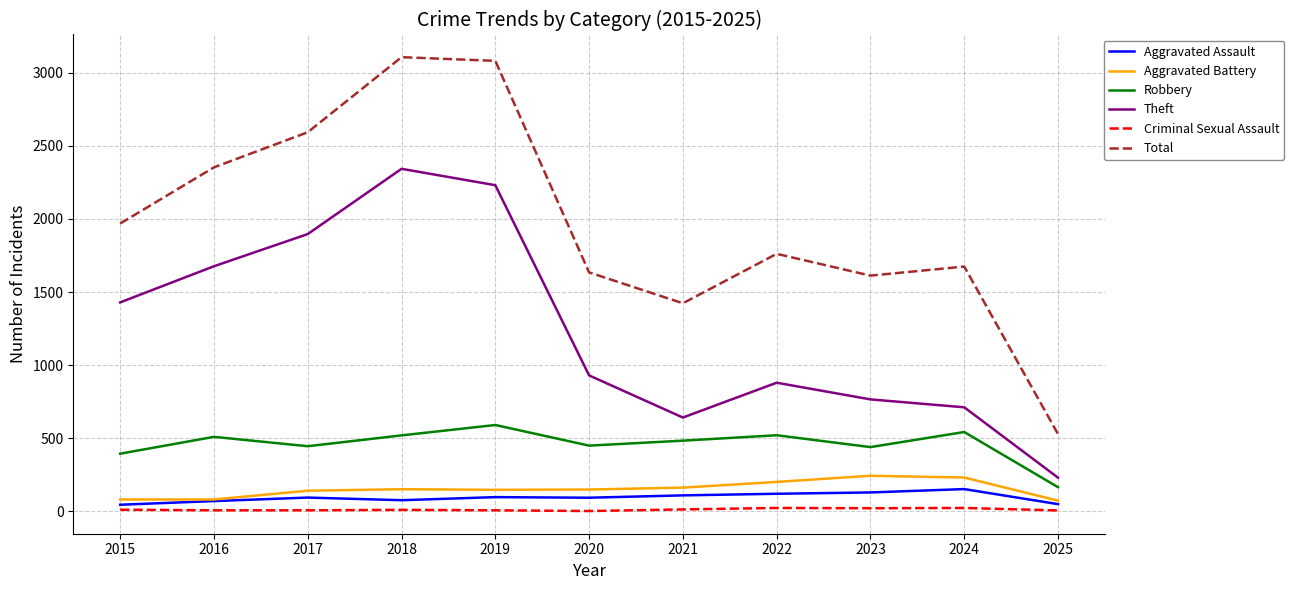

What is the difference between the maximum and minimum values in the Robbery series?

425